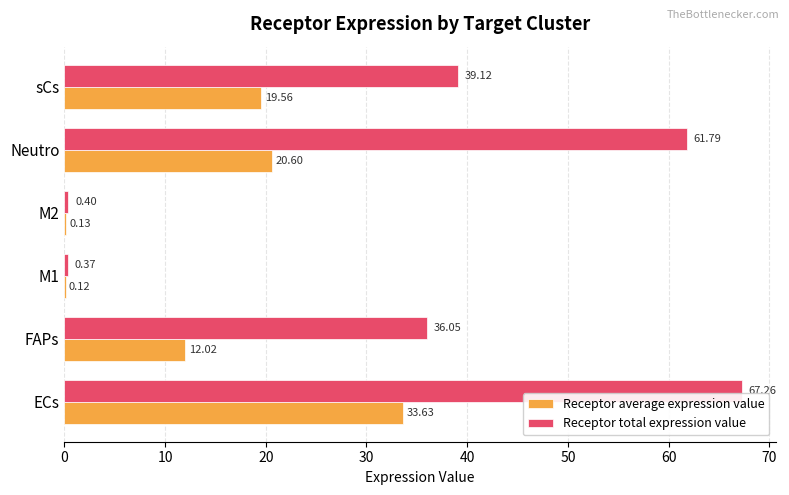

At which label is Receptor total expression value closest to 33?

FAPs